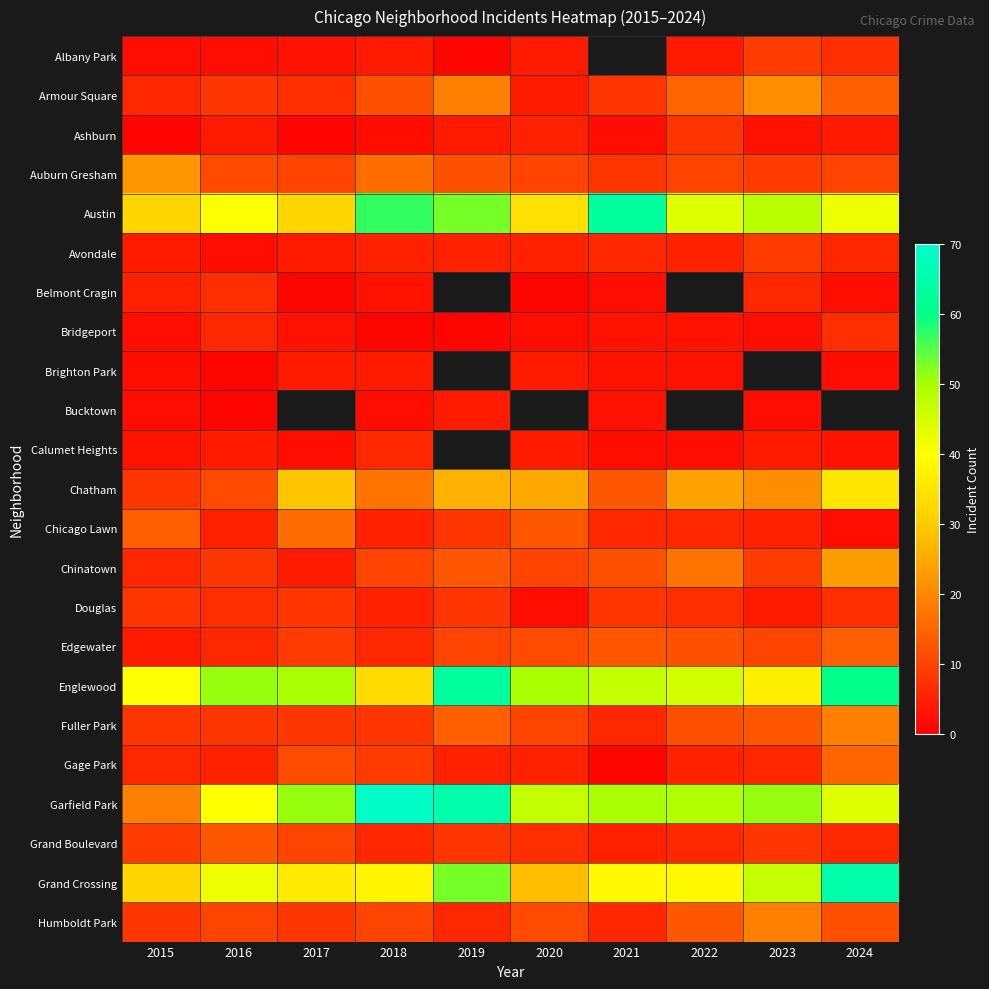

Which has a higher value, 2017 or 2022?

2022